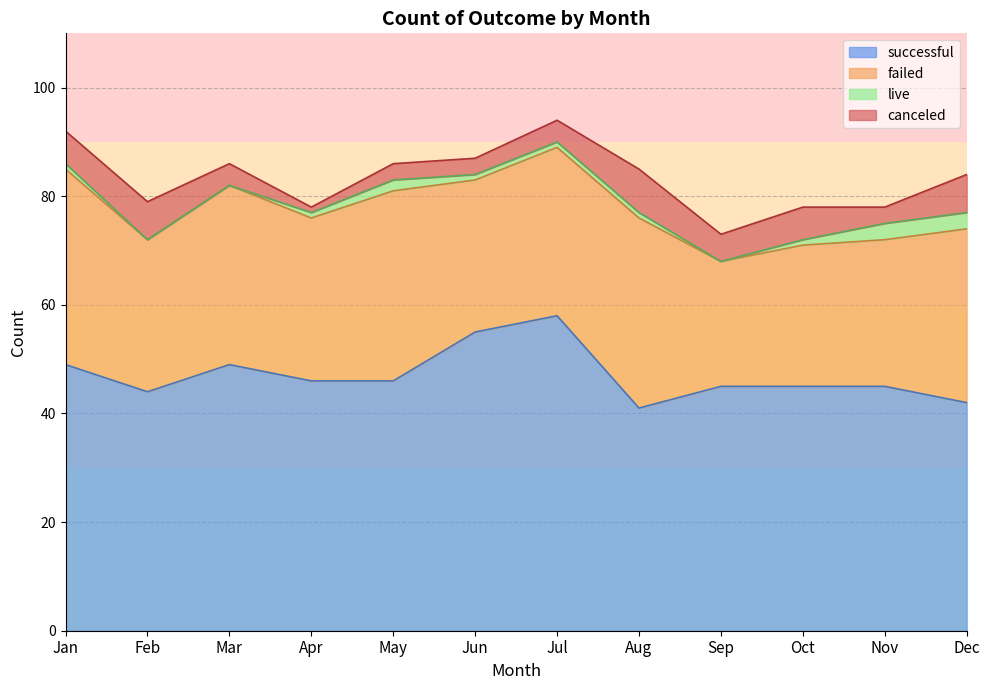

What is the maximum value for successful?

58